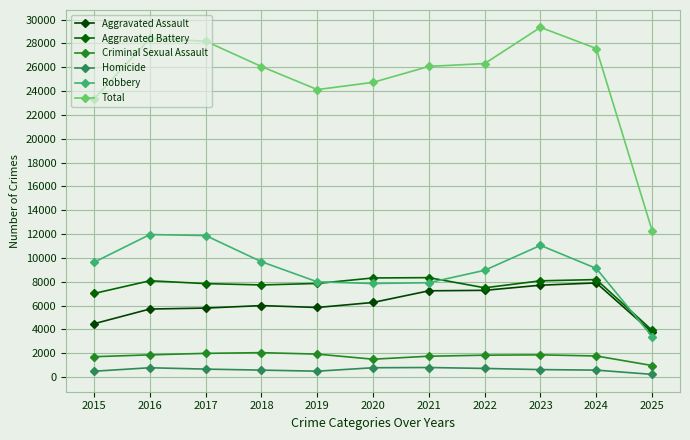

What is the difference between the second highest and minimum values in the Aggravated Battery series?

4392